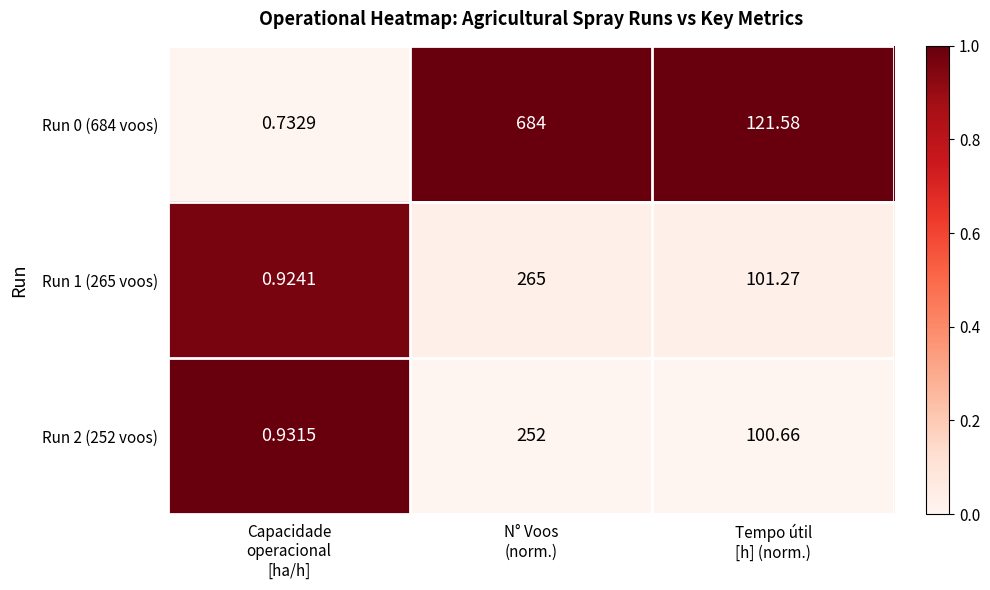

What is the total value across all series at Tempo útil
[h] (norm.)?

323.5